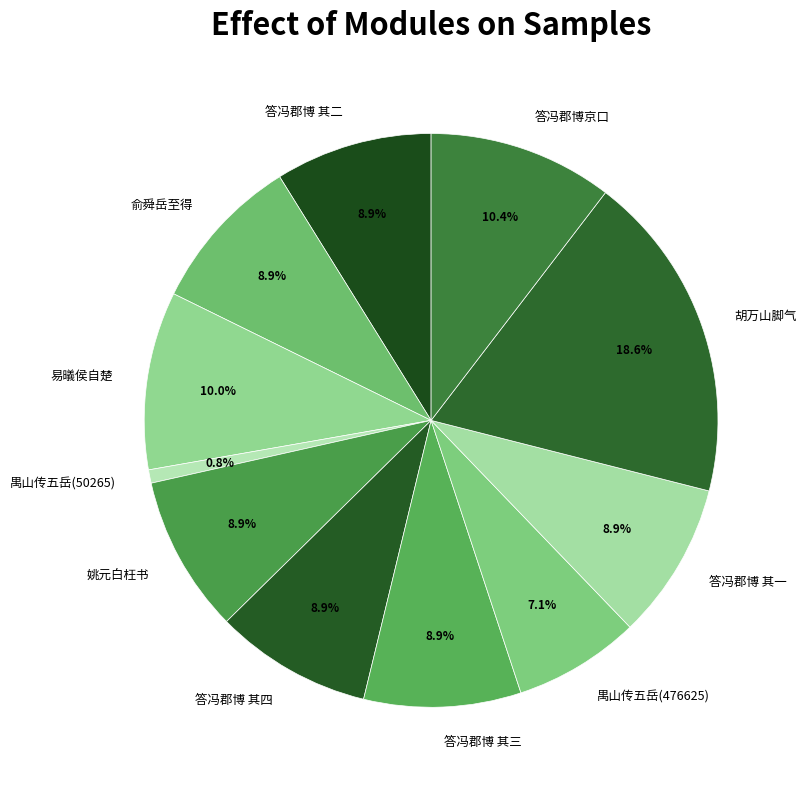

To the nearest percent, what is the average slice percentage?

9%